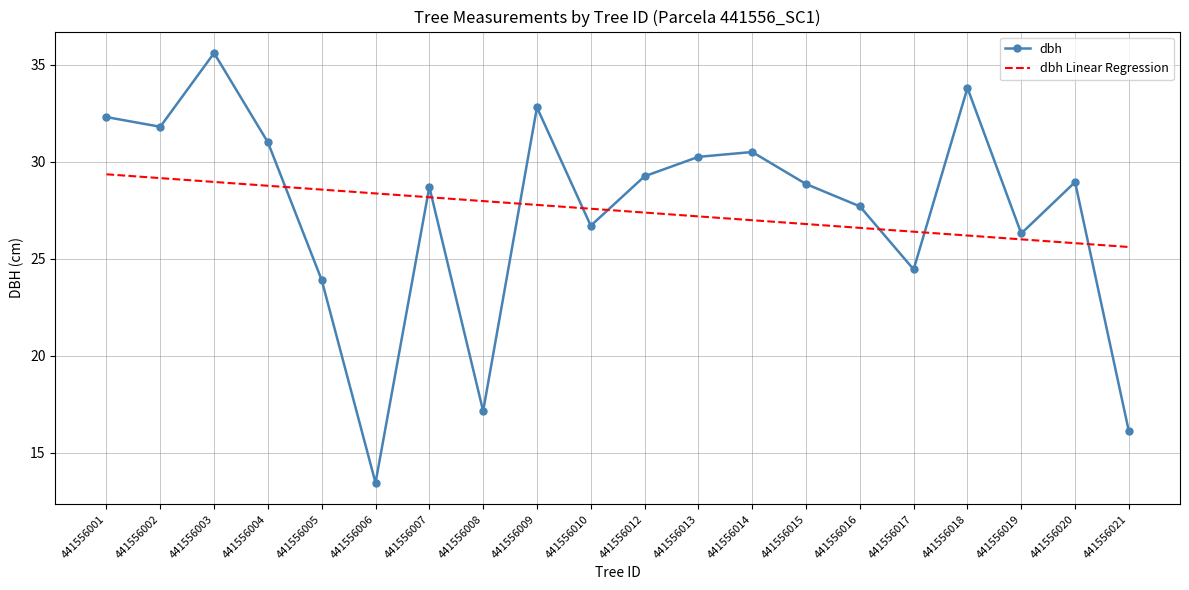

What is the difference between the highest and lowest values at 441556012?

1.9